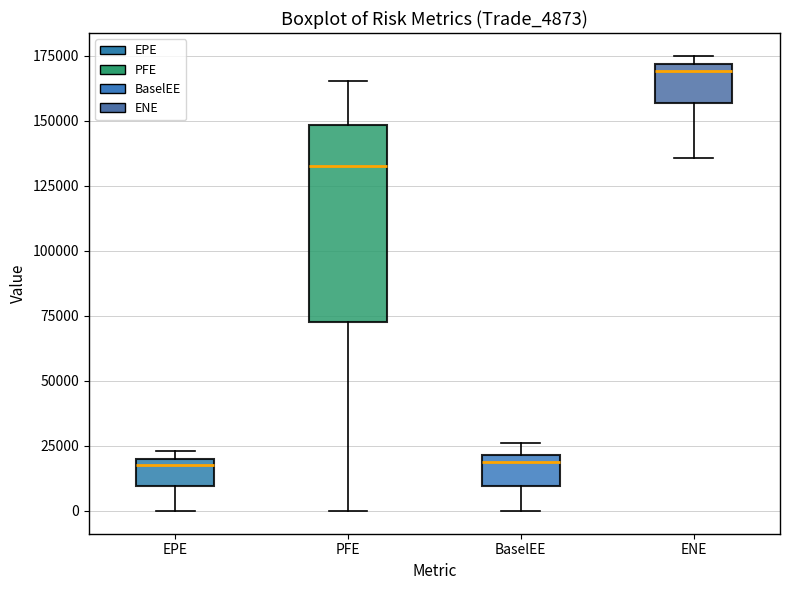

Which box's median line is the highest?

ENE